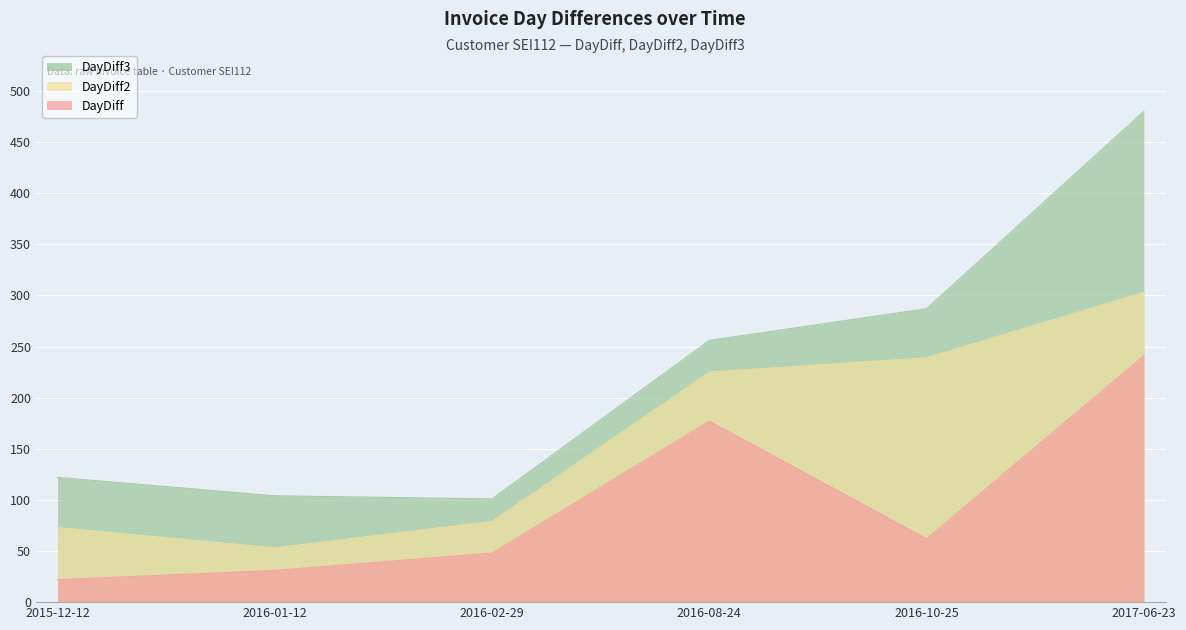

Rank the series by their average value, from lowest to highest.

DayDiff, DayDiff2, DayDiff3